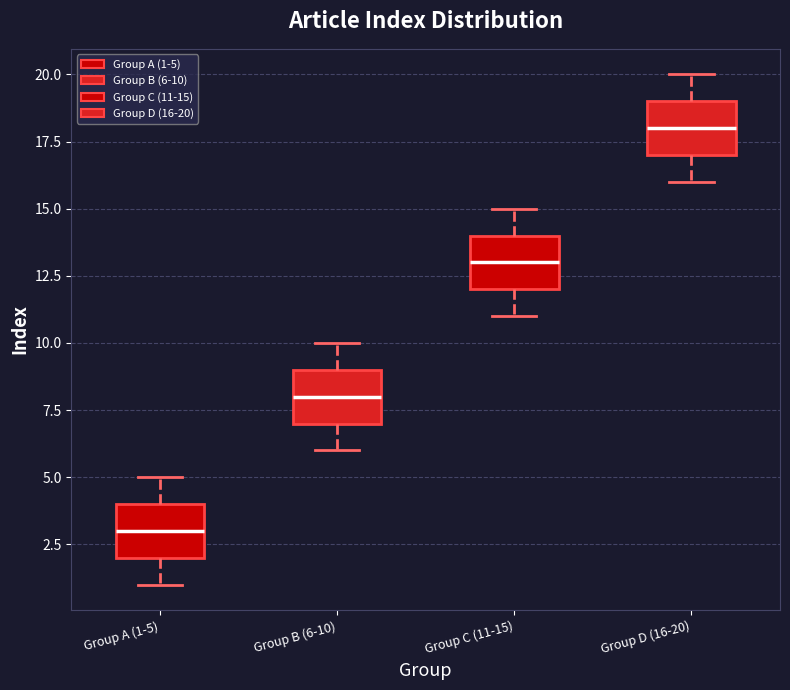

Which box's median line is the lowest?

Group A (1-5)